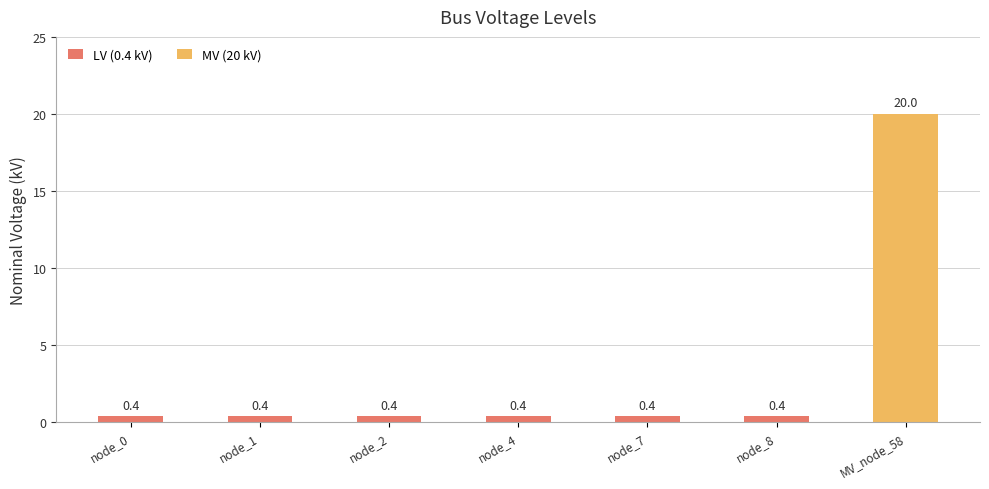

What is the label of the 2nd bar from the right?

node_8